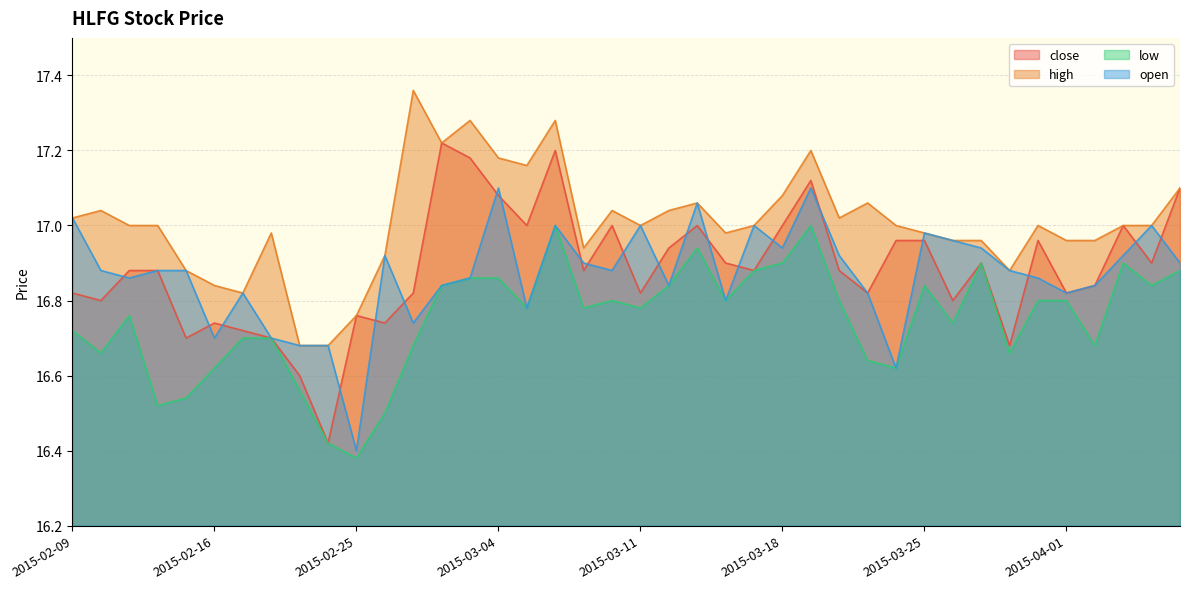

Between 2015-02-17 and 2015-03-03, which series saw the biggest shift?

close